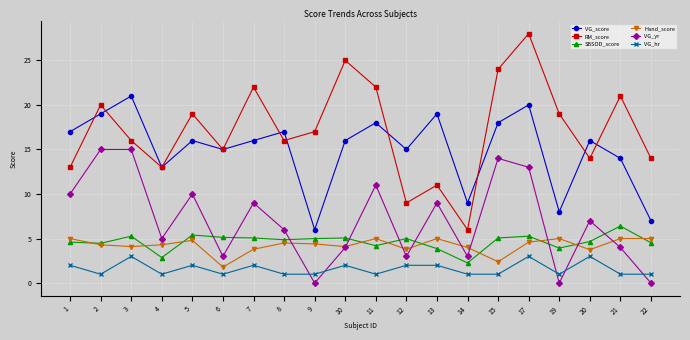

Which category has the lowest value in the RM_score series?

14